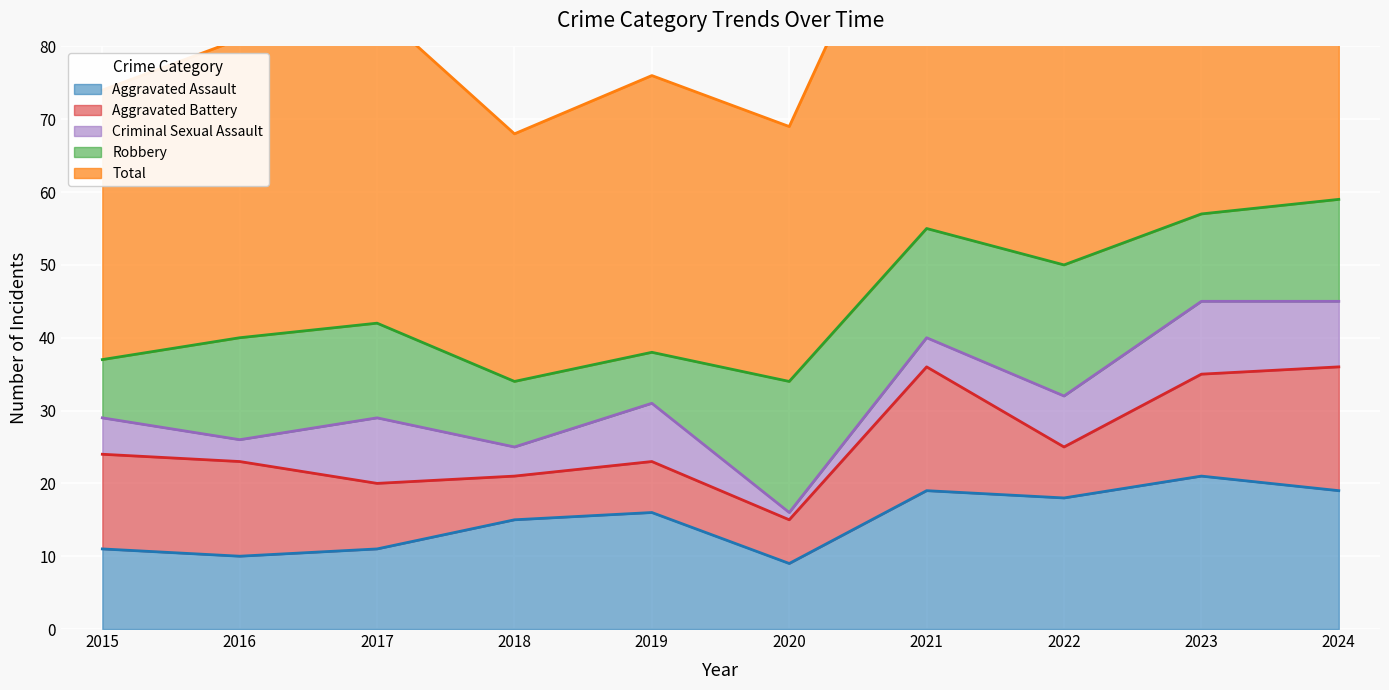

True or false: Total has a value of 37 at 2015.

True